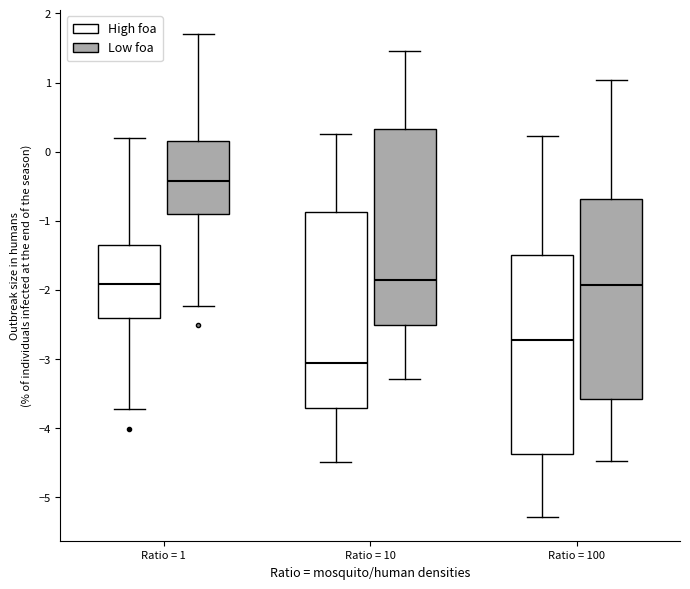

Which box has the lowest median line?

Ratio = 10 (High foa)